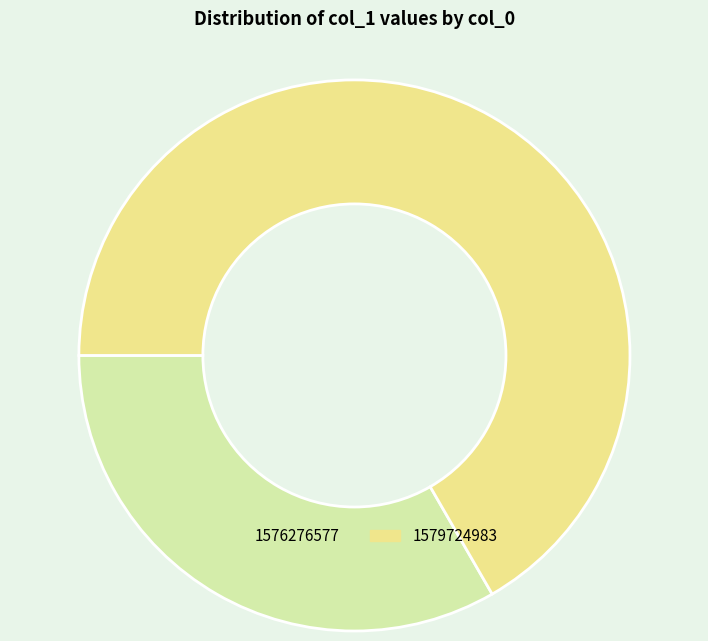

Which category accounts for the majority?

1579724983